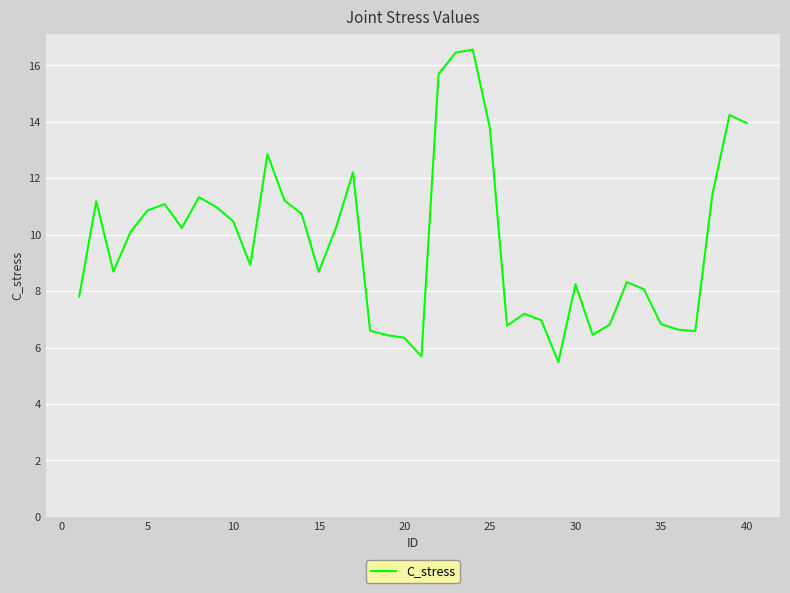

Count the number of categories in the chart.

40